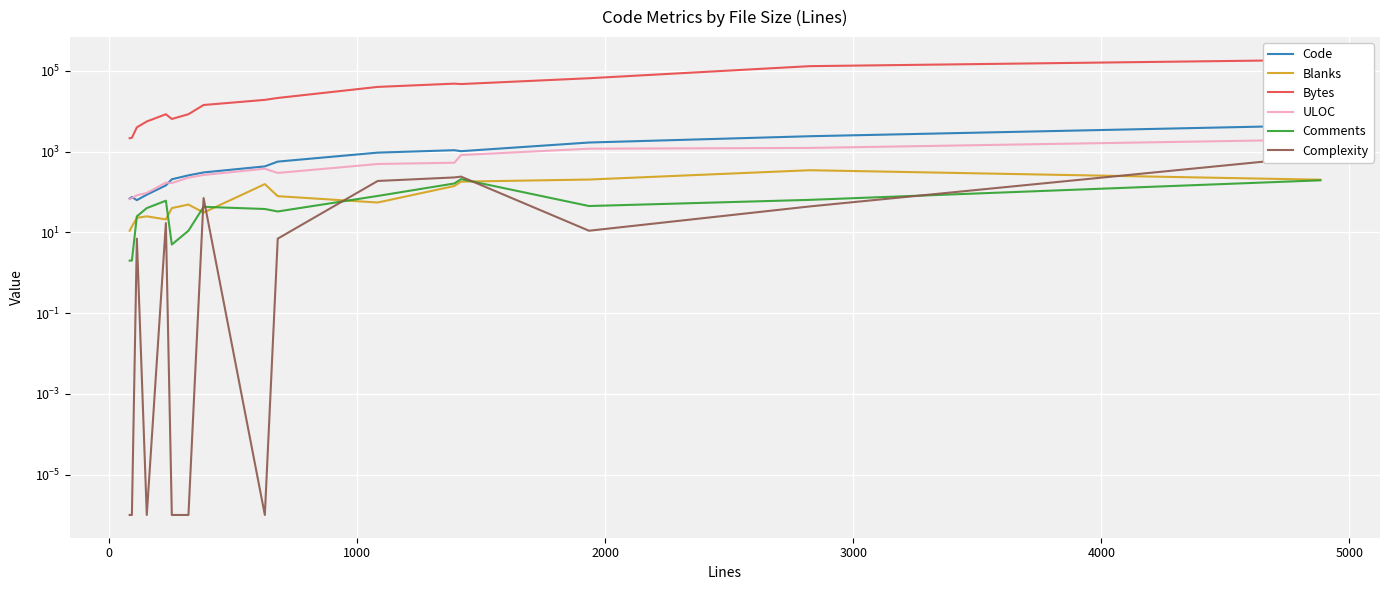

Reading right to left, extract all data points from this chart.

Code: 4486.0	2413.0	1685.0	1028.0	1087.0	947.0	567.0	432.0	306.0	259.0	207.0	146.0	86.0	63.0	75.0	69.0
Blanks: 202.0	347.0	204.0	181.0	141.0	55.0	79.0	157.0	31.0	49.0	40.0	21.0	25.0	23.0	14.0	11.0
Bytes: 188065.0	131367.0	65948.0	47306.0	48447.0	40206.0	21408.0	19190.0	14323.0	8471.0	6461.0	8461.0	5594.0	4005.0	2209.0	2154.0
ULOC: 1999.0	1238.0	1185.0	825.0	532.0	495.0	297.0	378.0	265.0	227.0	167.0	171.0	95.0	83.0	71.0	67.0
Comments: 195.0	64.0	45.0	209.0	163.0	80.0	33.0	38.0	43.0	11.0	5.0	61.0	40.0	25.0	2.0	2.0
Complexity: 780.0	44.0	11.0	241.0	230.0	188.0	7.0	0.0	71.0	0.0	0.0	17.0	0.0	7.0	0.0	0.0